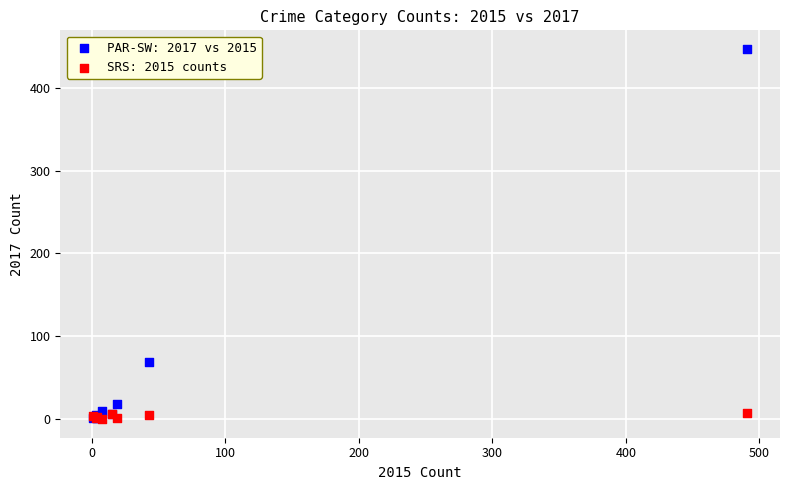

In the PAR-SW: 2017 vs 2015 series, what Y value is closest to 224?

69